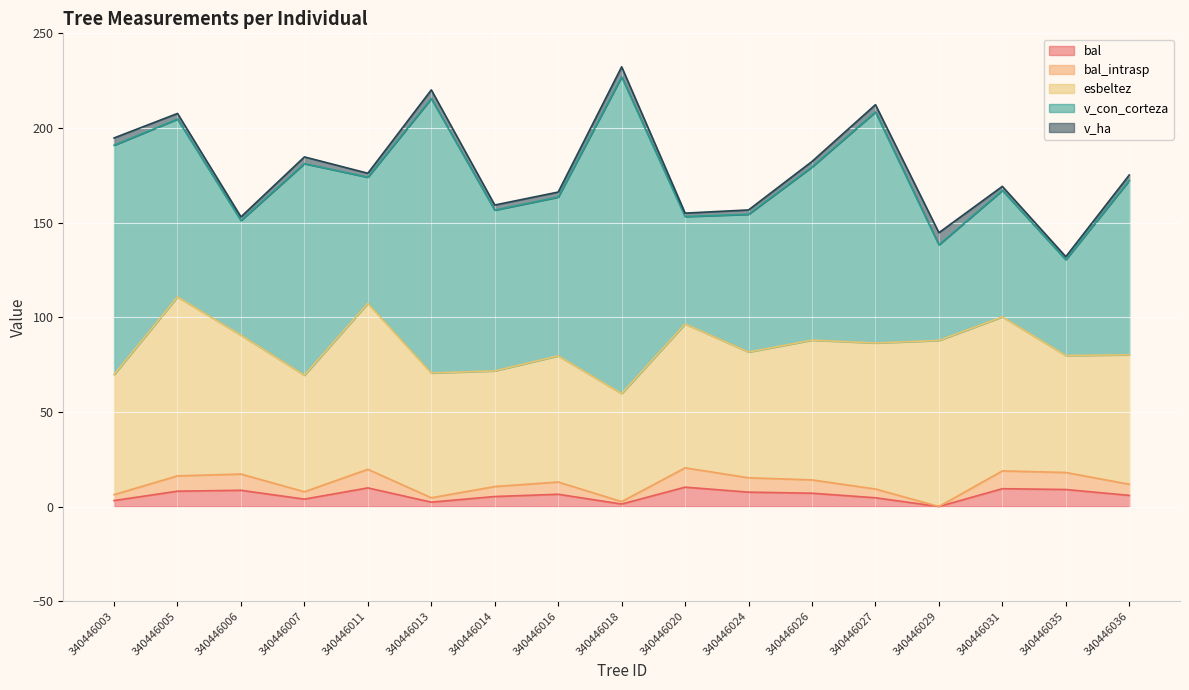

At which category does the chart reach its peak across all series?

340446018